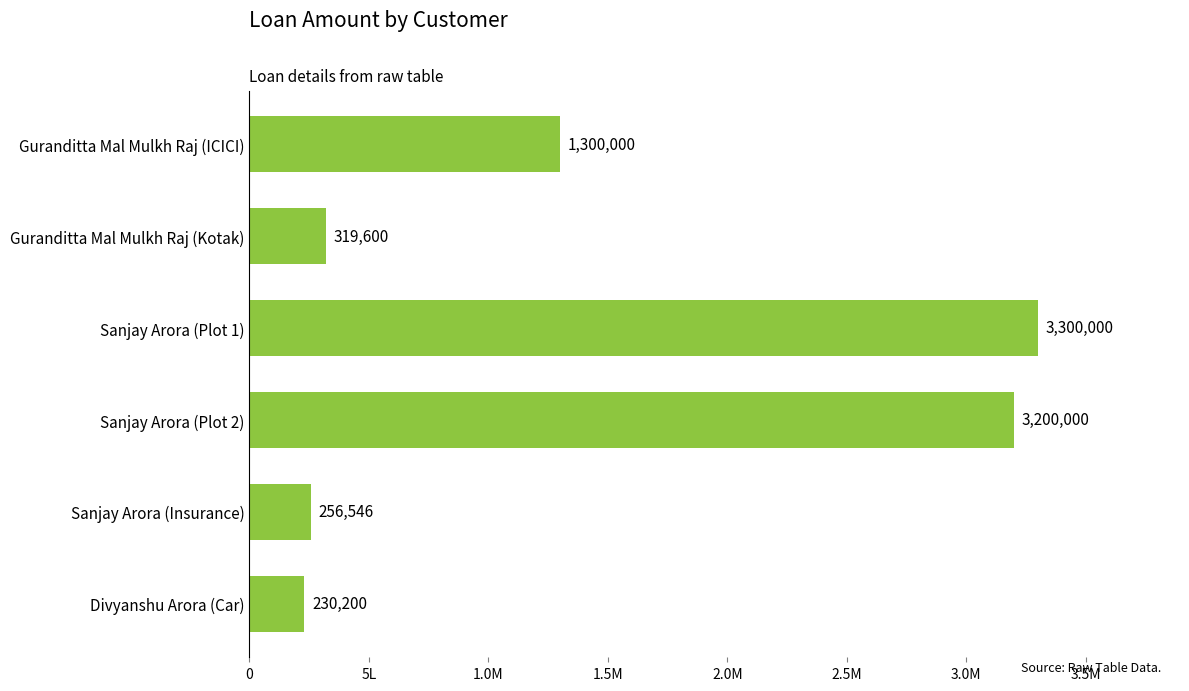

What is the greatest value displayed?

3300000